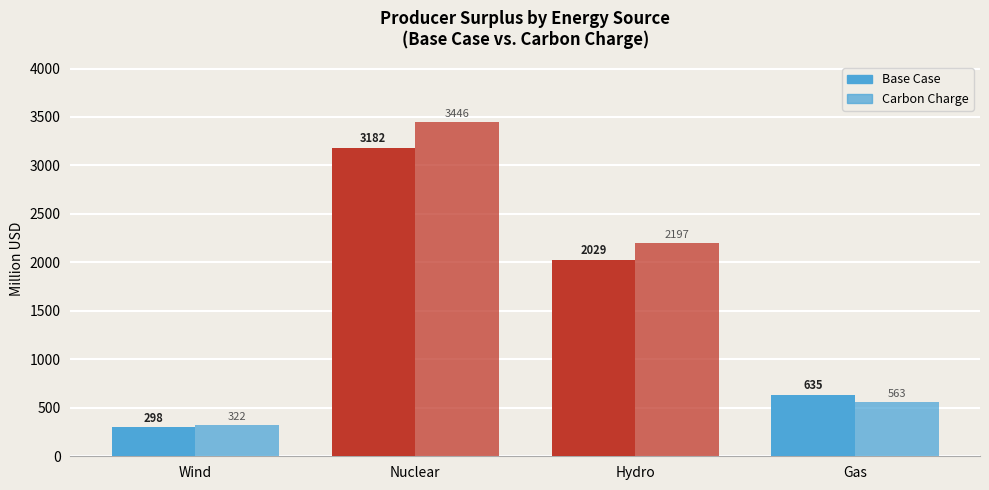

Count the number of categories in the chart.

4